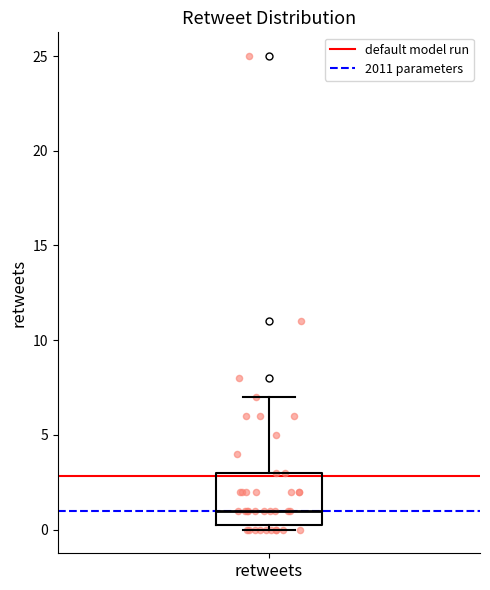

Where does the median line of the box for retweets sit on the y-axis? The values are not printed on the chart, so give them approximately, as read against the axis.

1.0